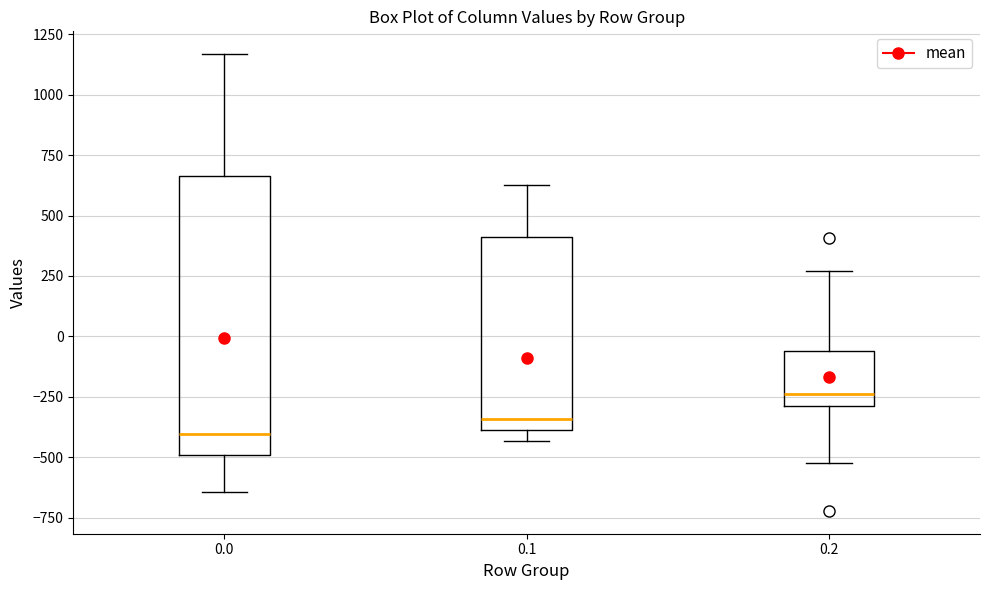

Reading left to right, read every box against the y-axis: the position of its median line, the range the box covers, and the ends of its whiskers. The values are not printed on the chart, so give them approximately, as read against the axis.

0.0: median -400, box -500 to 650, whiskers -650 to 1150
0.1: median -350, box -400 to 400, whiskers -450 to 650
0.2: median -250, box -300 to -50, whiskers -500 to 250